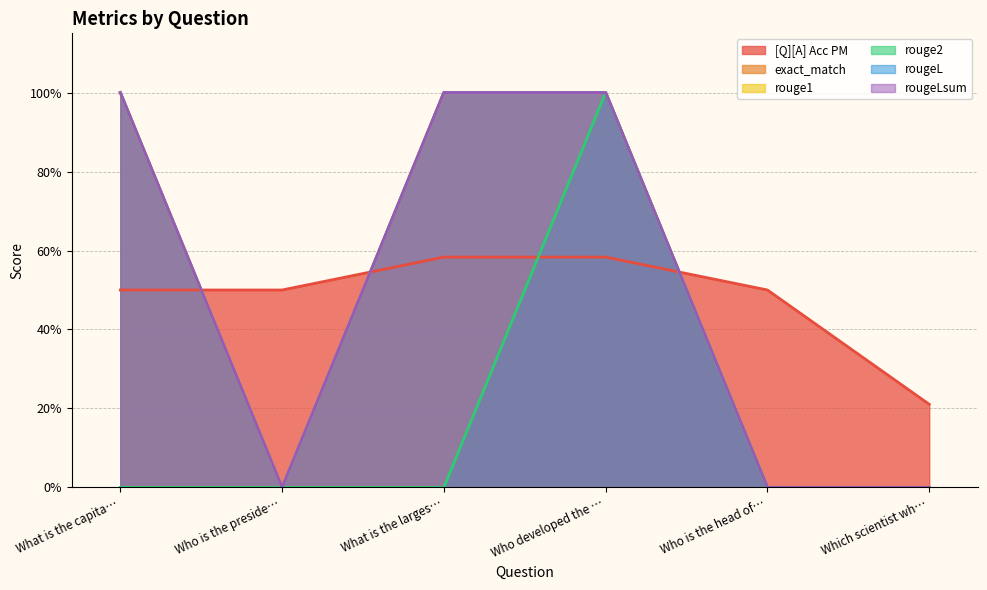

How many lines are shown in the chart?

6